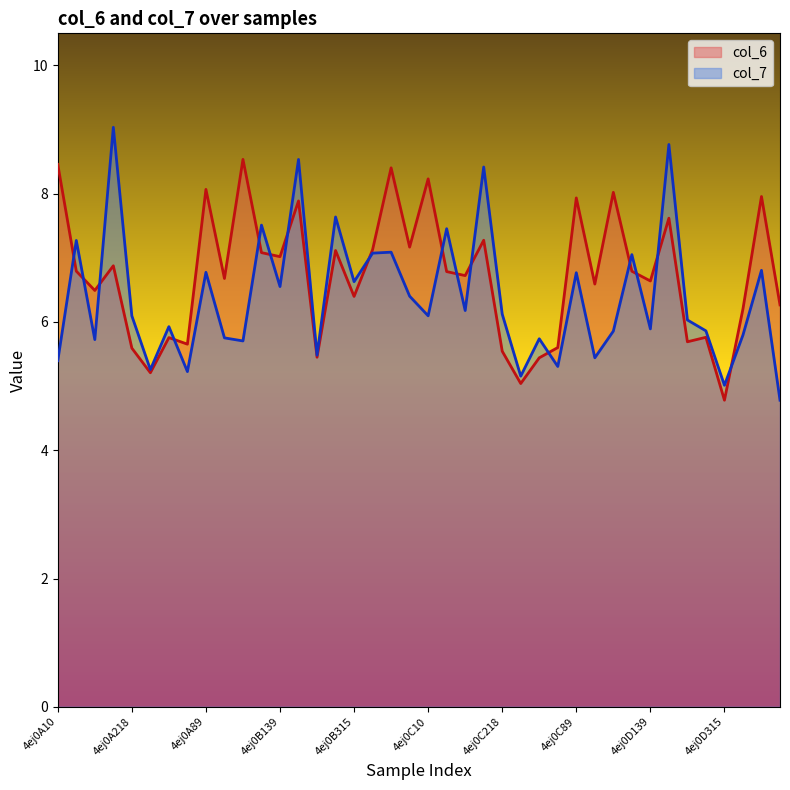

What is the total value across all series at 4ej0D248?

12.0